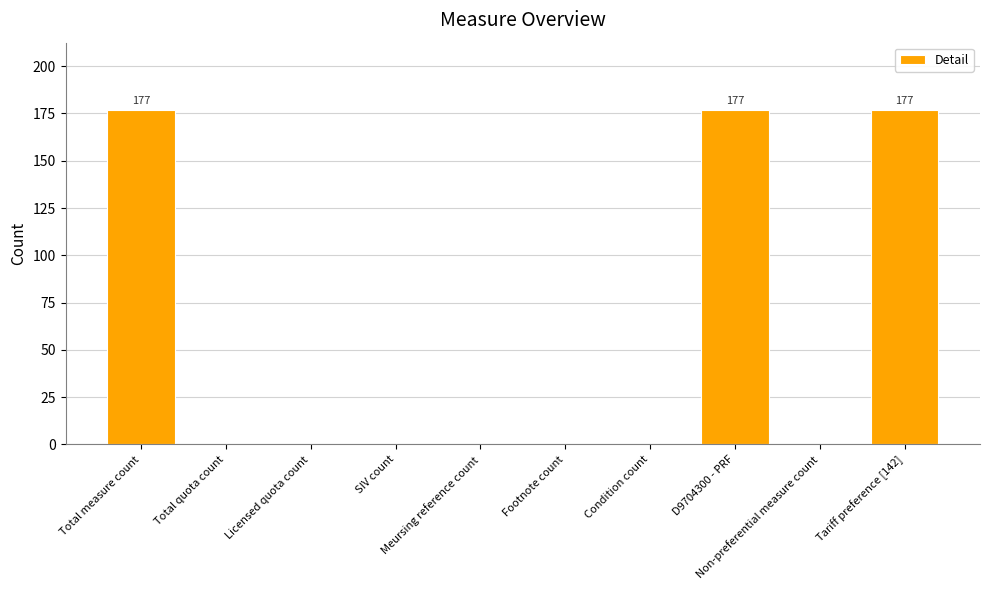

What is the greatest value displayed?

177